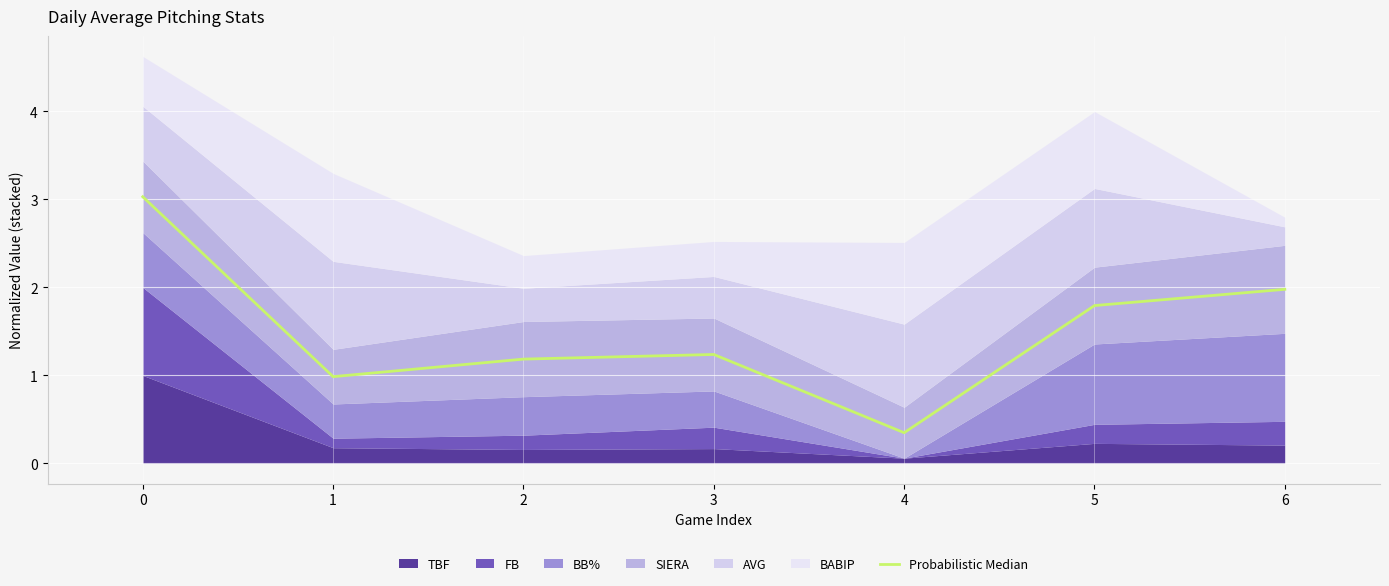

Which category has the lowest value across all series?

4